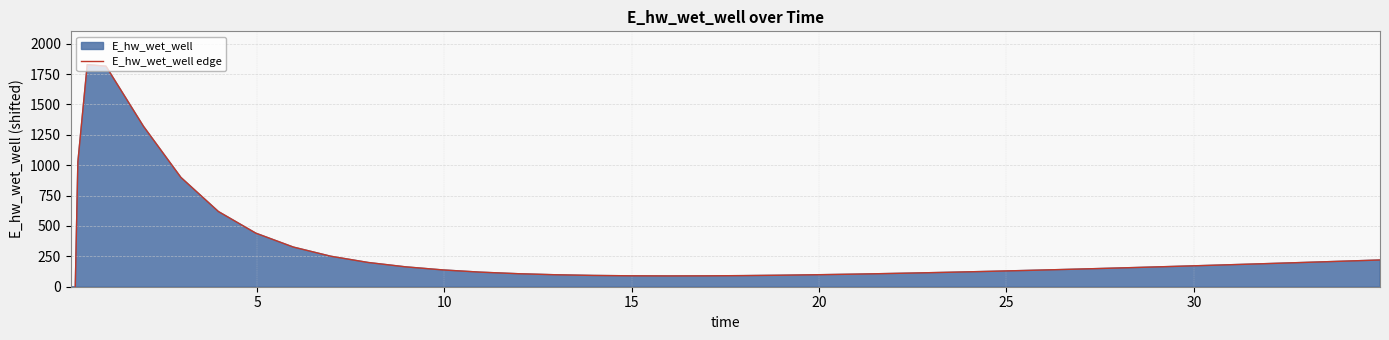

Reading left to right, transcribe all the data shown in this chart.

-3729.7	-830.0	1026.0	1828.0	1815.3	1320.9	899.8	619.1	440.8	326.4	250.9	199.5	163.5	138.0	119.9	107.2	98.5	92.9	89.9	88.9	89.5	91.5	94.6	98.7	103.7	106.4	112.4	119.0	126.0	133.6	141.5	149.8	158.4	167.2	176.4	185.7	190.5	200.2	210.1	220.1